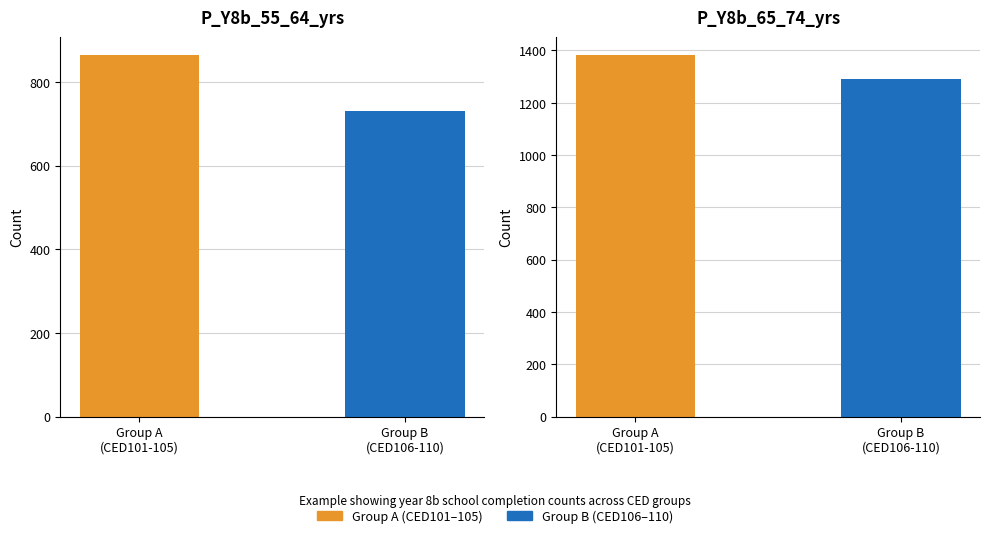

Rank the categories by P_Y8b_55_64_yrs value from lowest to highest.

Group B
(CED106-110), Group A
(CED101-105)